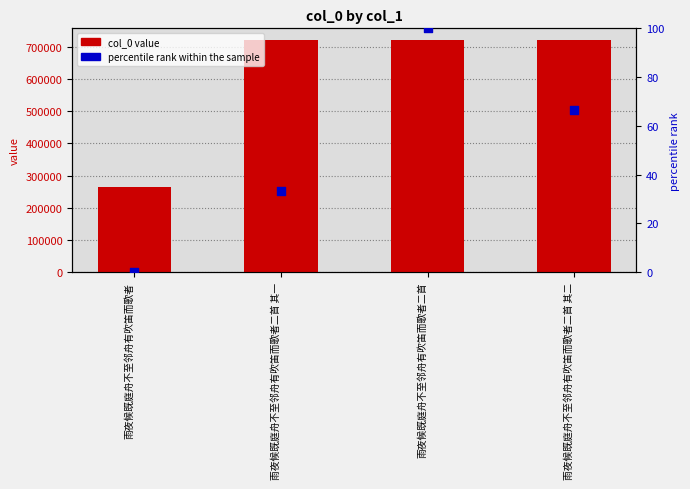

At which category is the sum across all series the highest?

雨夜候既庭舟不至邻舟有吹笛而歌者二首